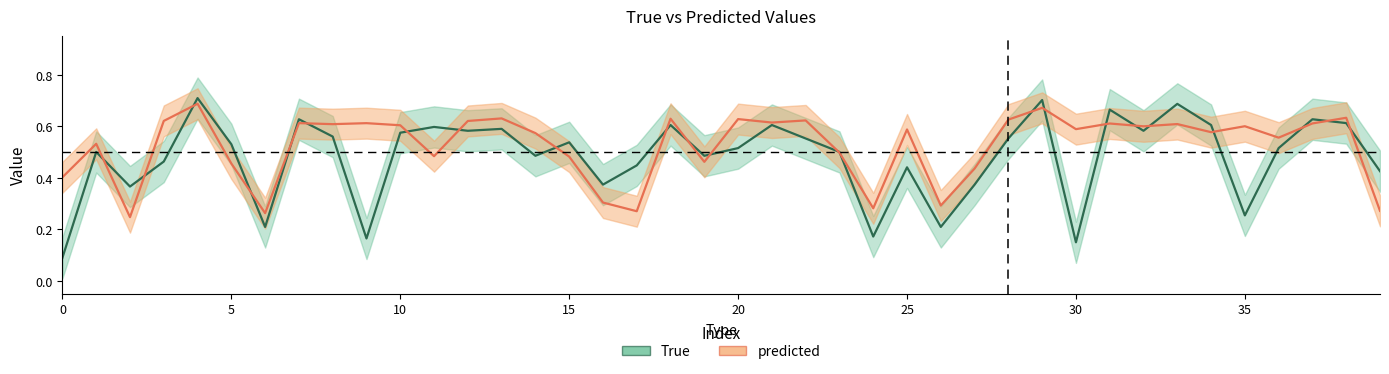

List the series in order of their overall mean, lowest first.

True, predicted